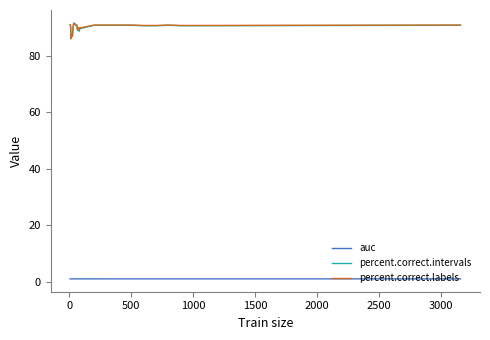

True or false: auc and percent.correct.intervals cross at least once.

False